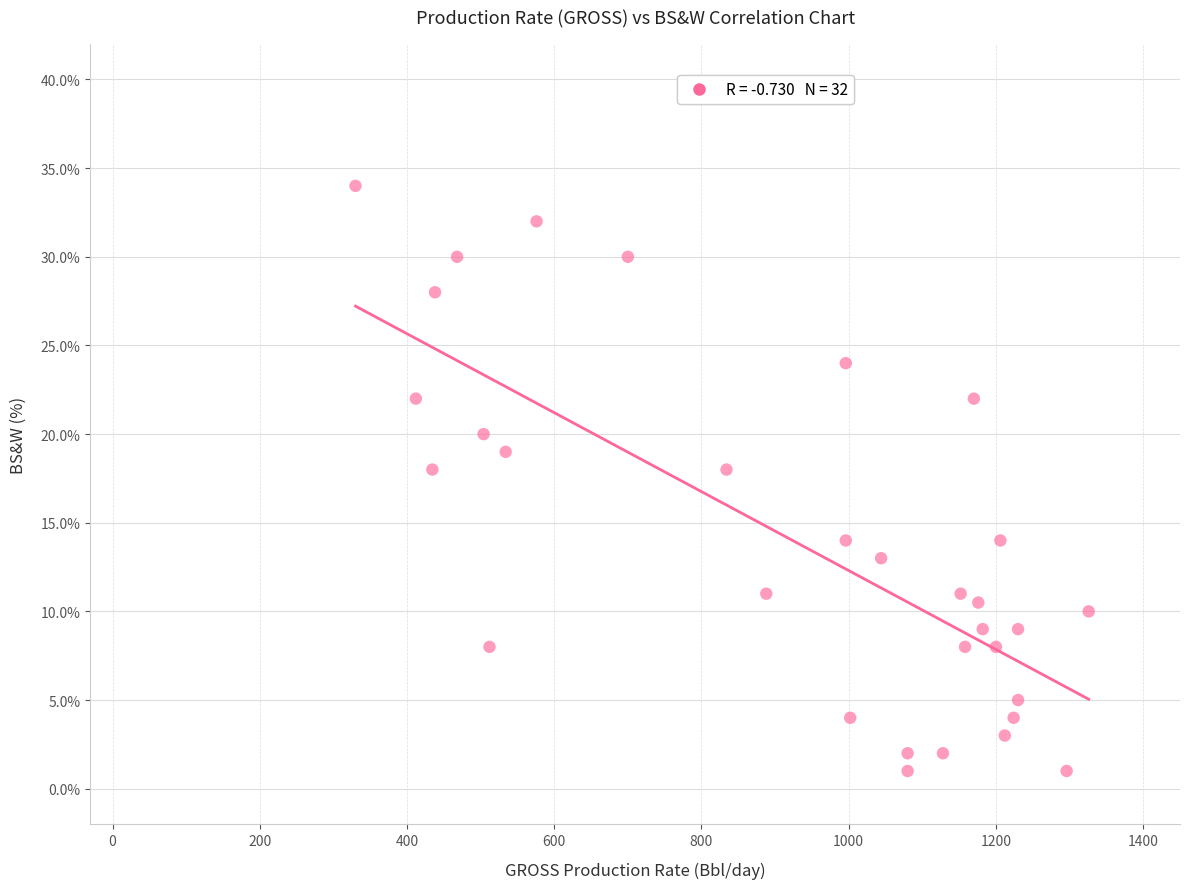

What is the range of Y values (max minus min)?

33.0